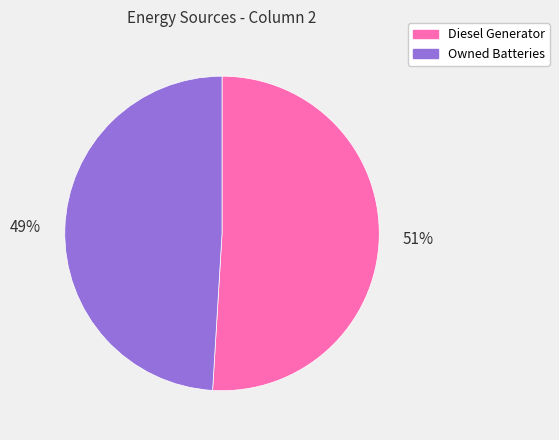

Combined, do Diesel Generator and Owned Batteries account for over 50%?

Yes